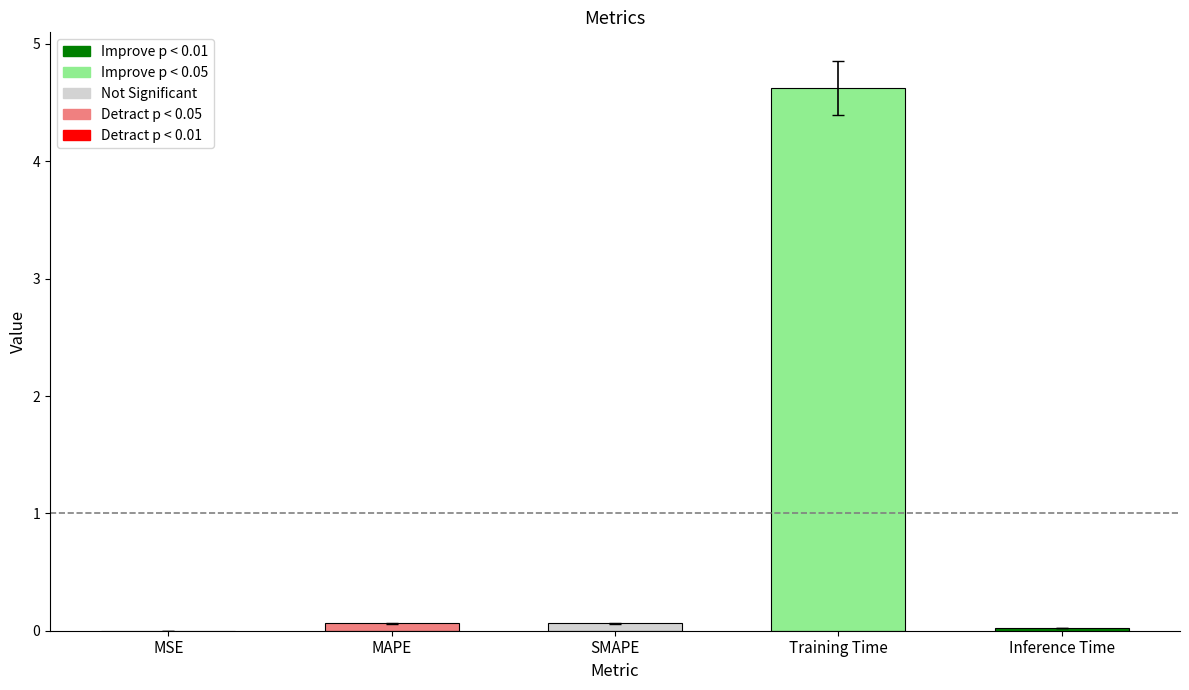

Which category has the highest value across all series?

Training Time